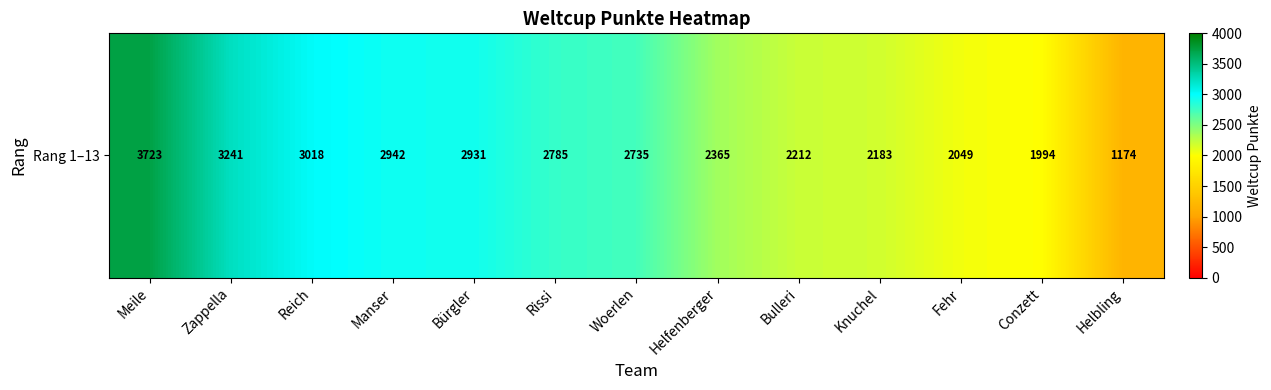

Reading left to right, what are all the values shown in this chart?

3723	3241	3018	2942	2931	2785	2735	2365	2212	2183	2049	1994	1174